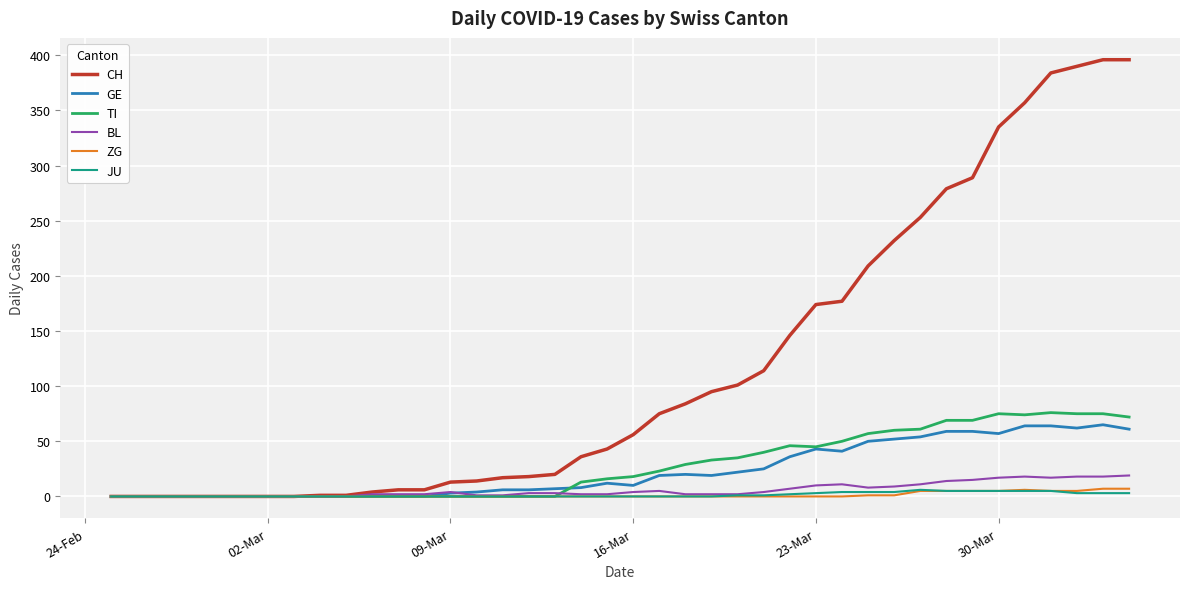

What is the sum of all ZG values?

52